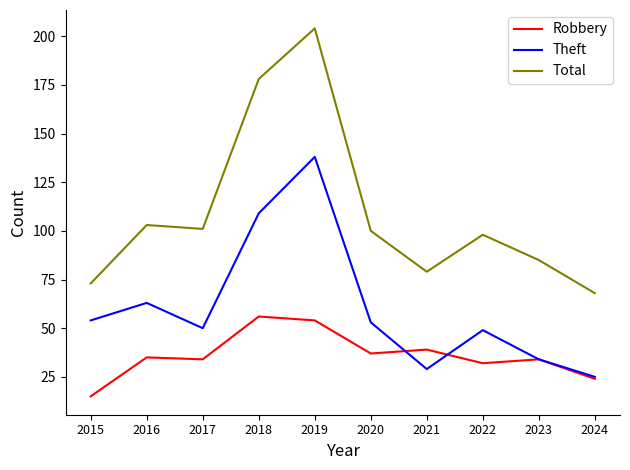

The value of Theft at 2019 is 89. True or false?

False